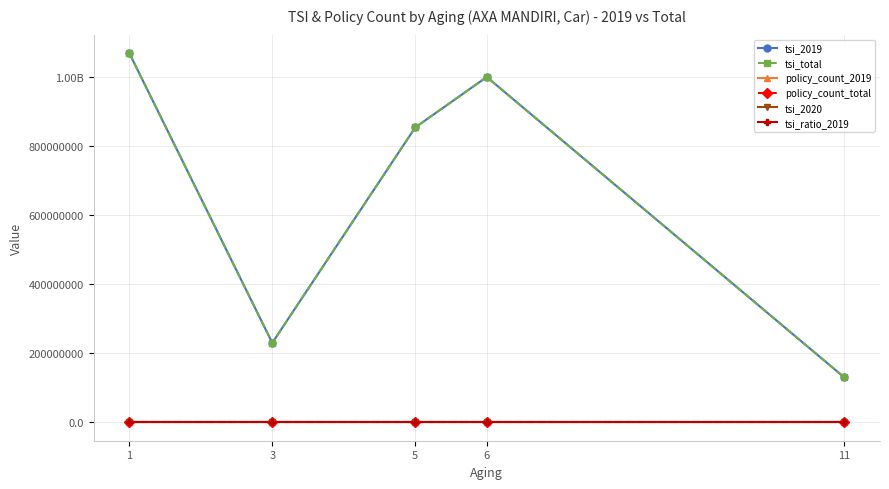

What is the value of the tsi_2019 point at the 4th from the left?

1000000000